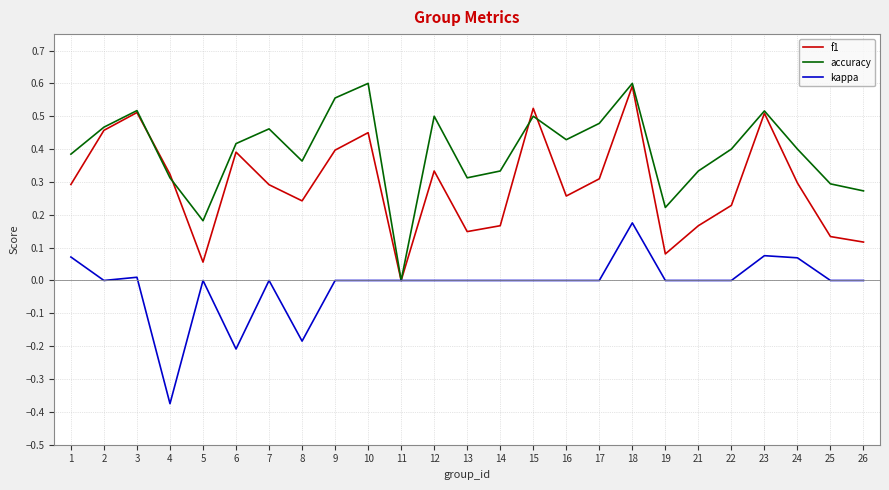

How many positive values does the f1 series have?

24